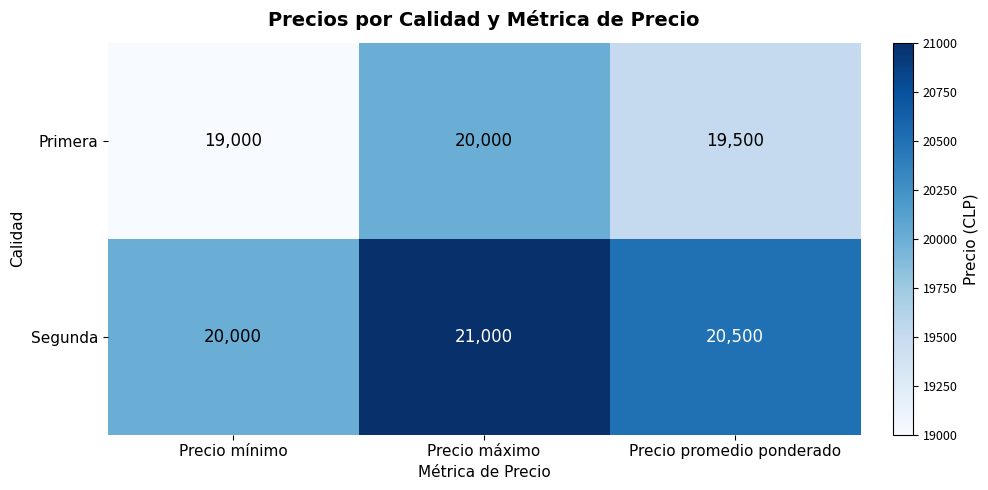

Rank the series by their maximum value, from highest to lowest.

Segunda, Primera